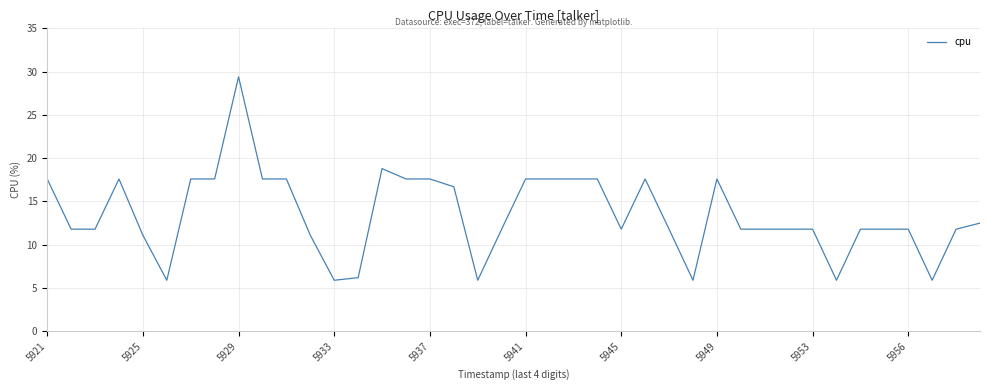

What is the difference between the maximum and minimum values?

23.5